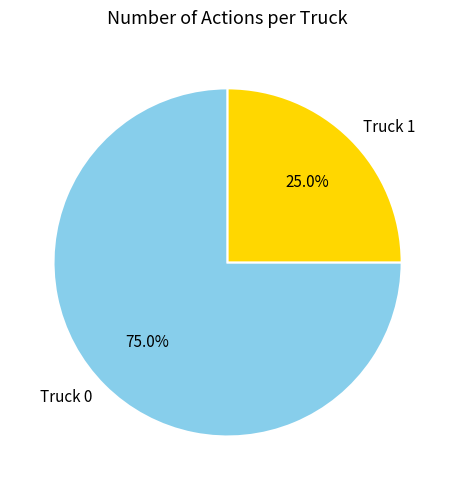

What percentage is the Truck 0 slice, to the nearest percent?

75%